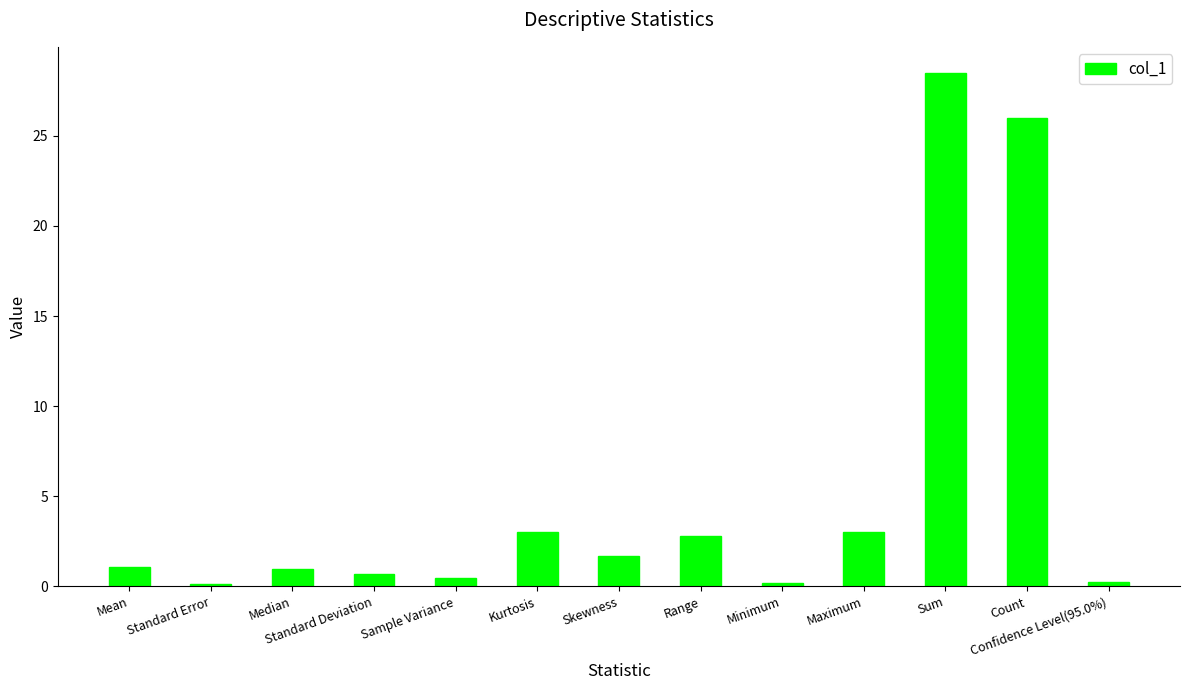

The value at Kurtosis is 3.0. True or false?

True